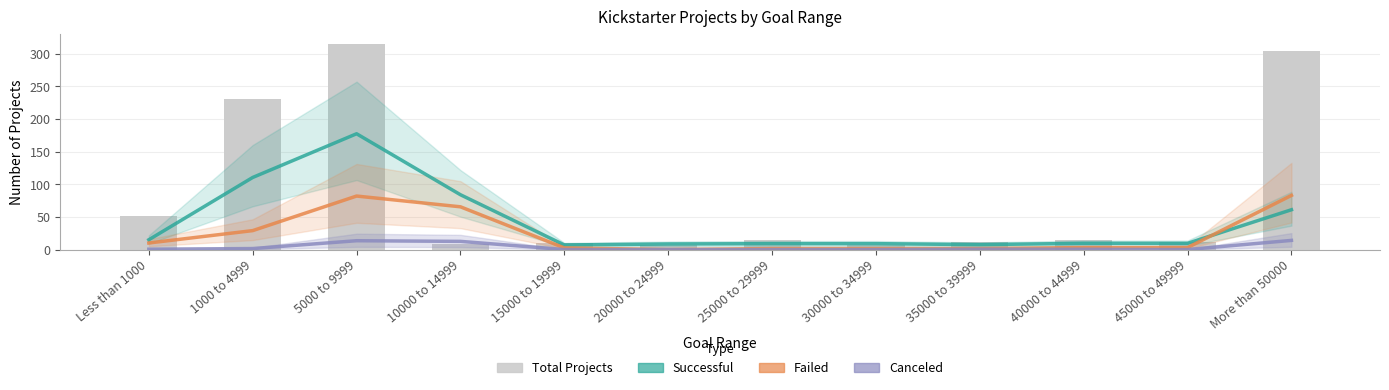

At how many categories does at least one series exceed 262?

2